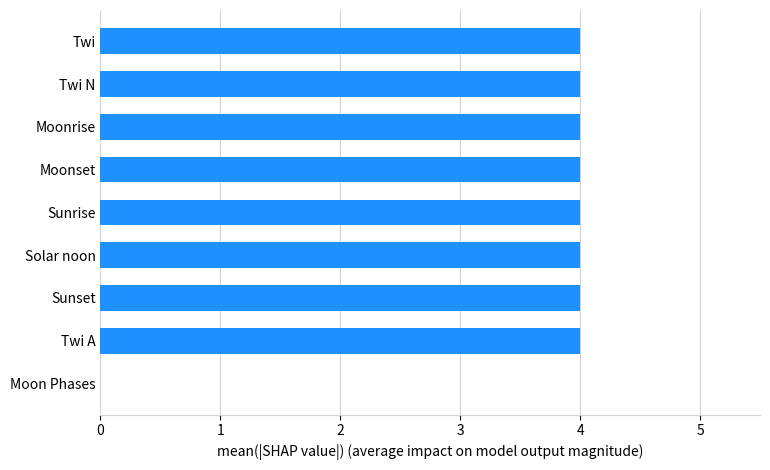

True or false: the data shows 4 at Sunrise.

True